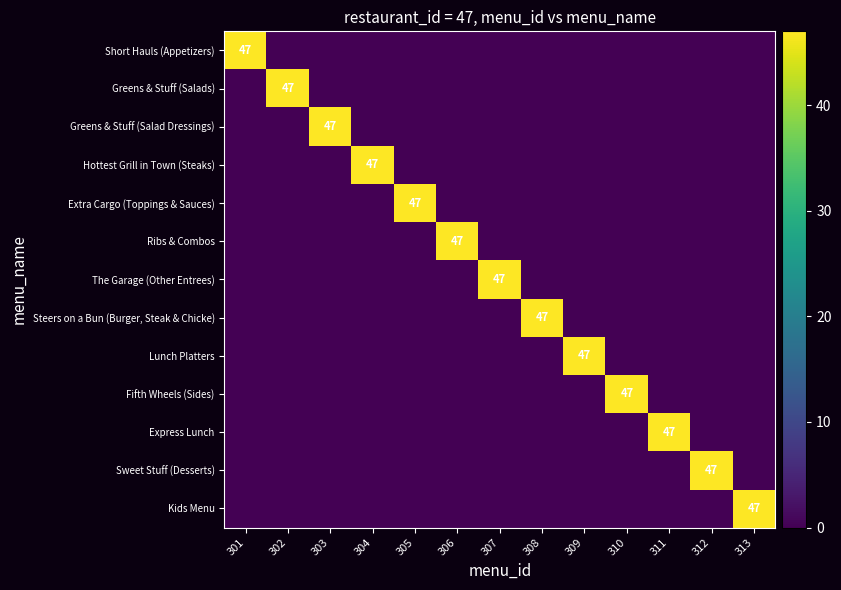

List the labels in order of Fifth Wheels (Sides) value, largest first.

310, 301, 302, 303, 304, 305, 306, 307, 308, 309, 311, 312, 313